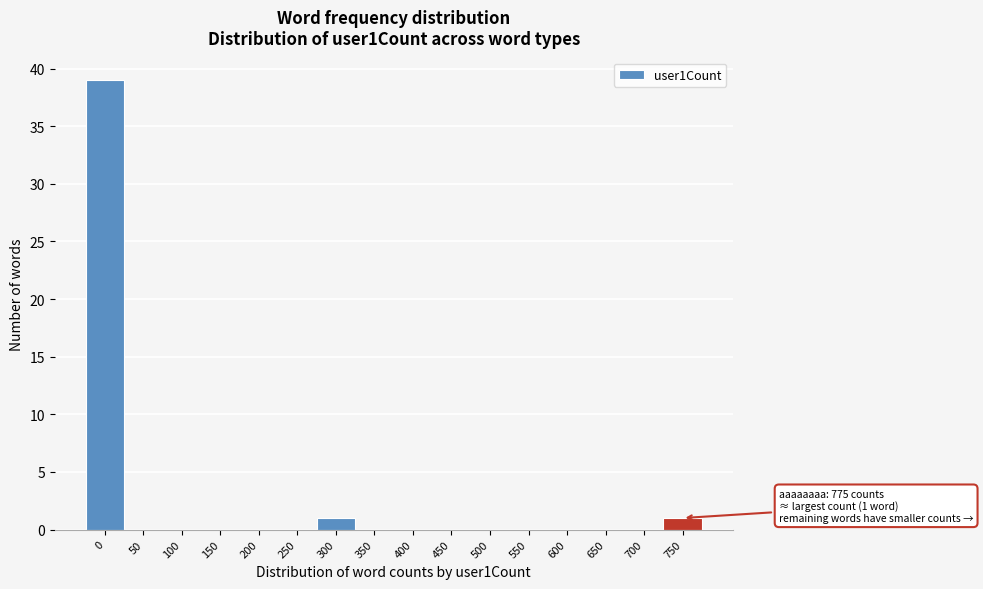

Reading right to left, what are all the values shown in this chart?

750=1	700=0	650=0	600=0	550=0	500=0	450=0	400=0	350=0	300=1	250=0	200=0	150=0	100=0	50=0	0=39